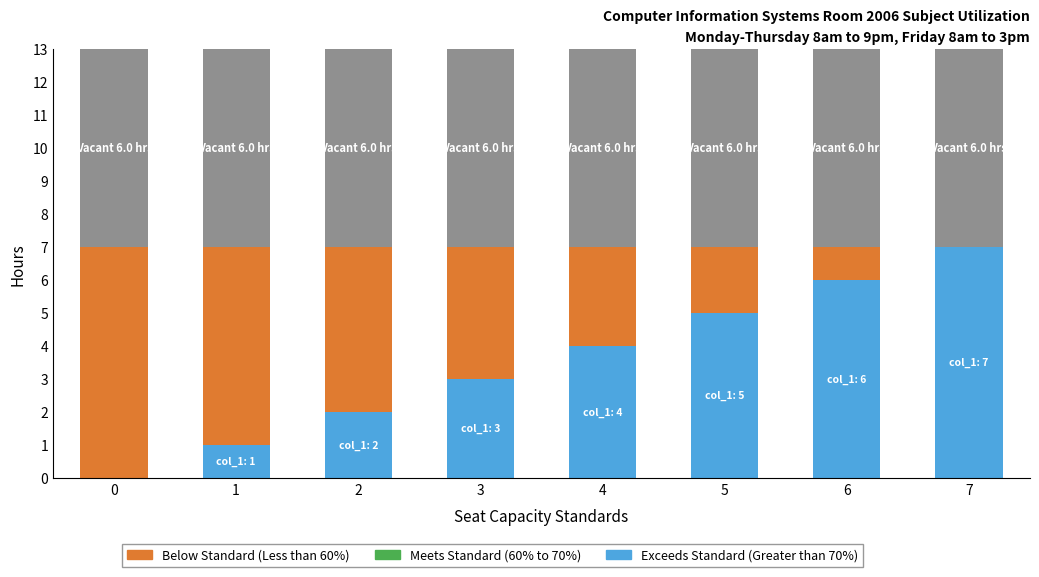

What is the value of the Below Standard (Less than 60%) bar at the 2nd from the left?

6